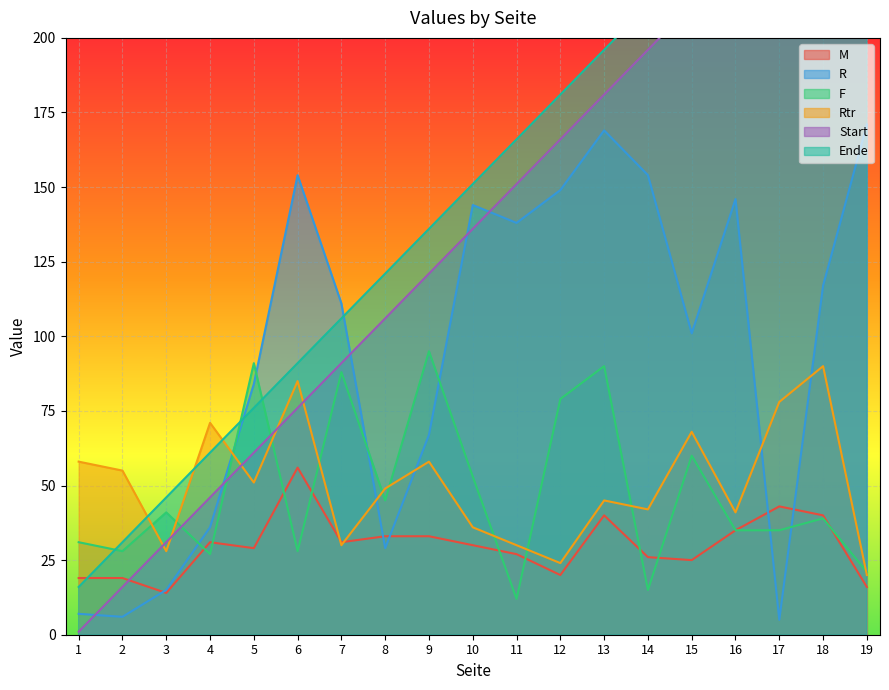

Rank the series at 17 from highest to lowest value.

Ende, Start, Rtr, M, F, R